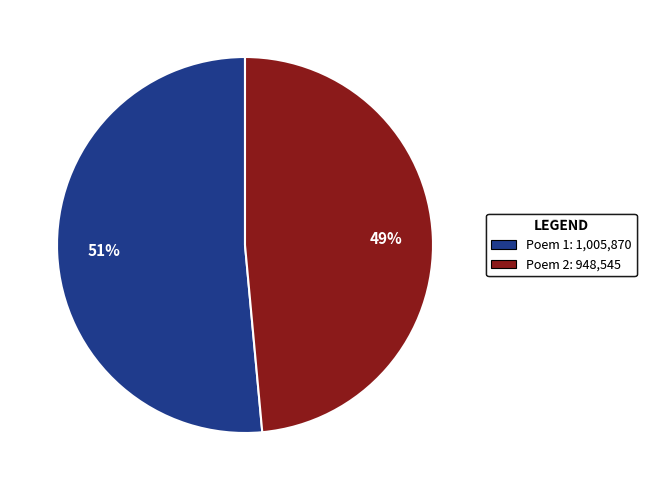

To the nearest percent, what is the average slice percentage?

50%